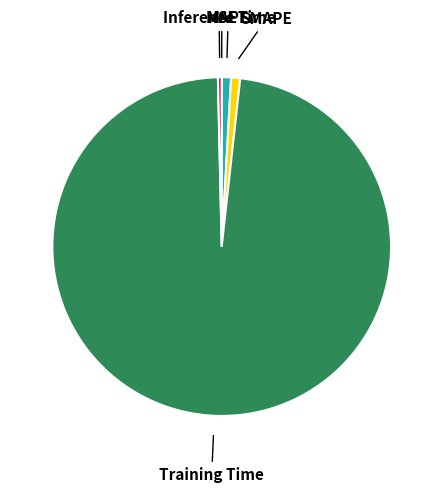

Is the sum of SMAPE and Inference Time greater than half?

No